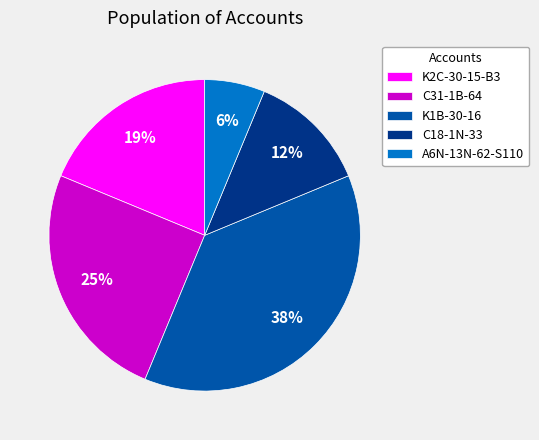

To the nearest percent, what is the average slice percentage?

20%